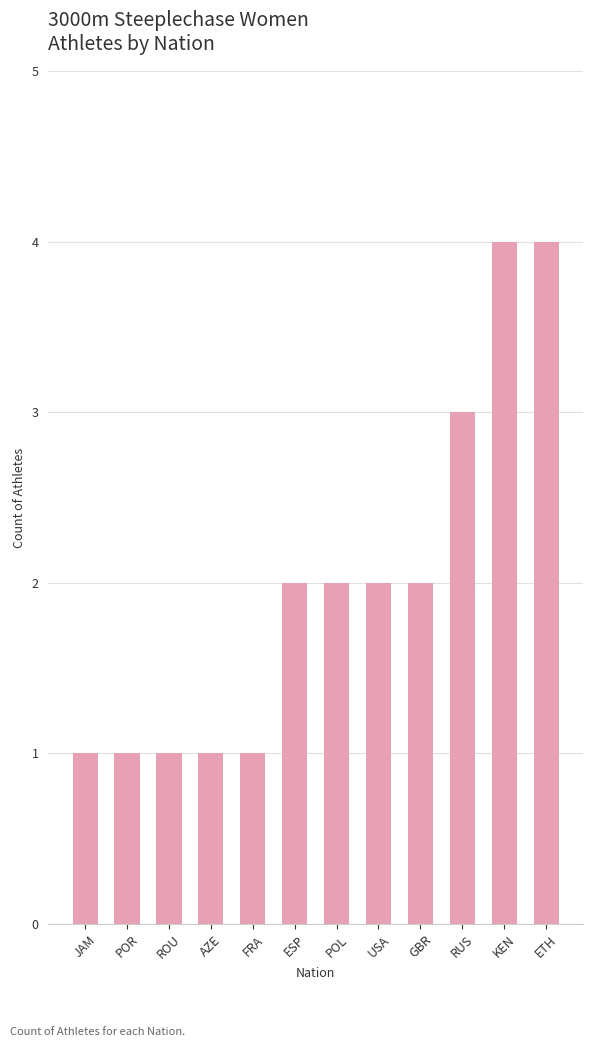

What is the maximum value shown in the chart?

4